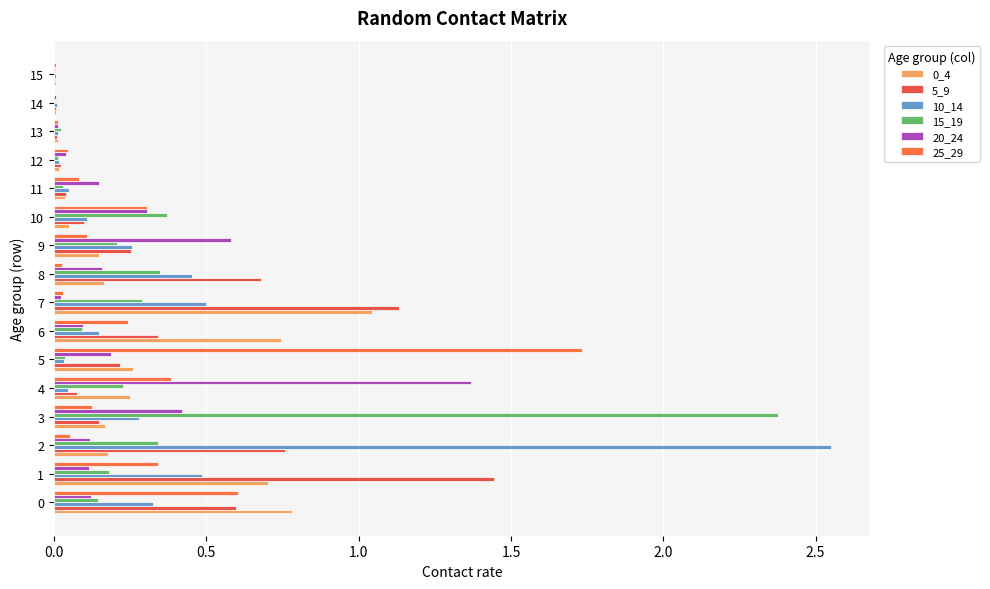

At which category is the sum across all series the highest?

2